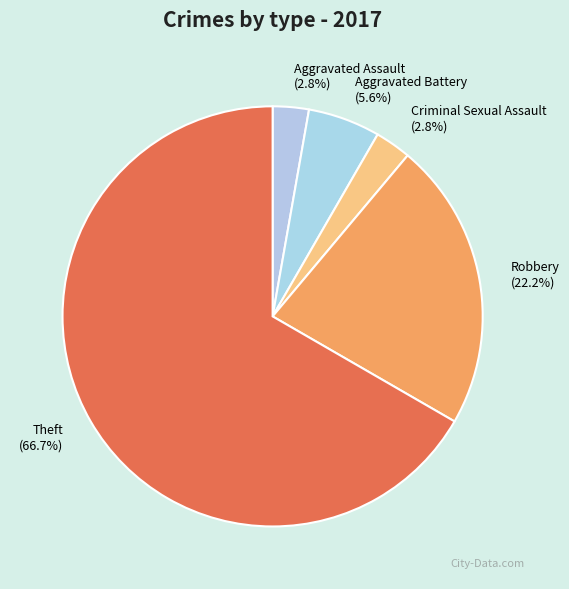

To the nearest percent, what is the difference between the largest and smallest slice percentages?

64%